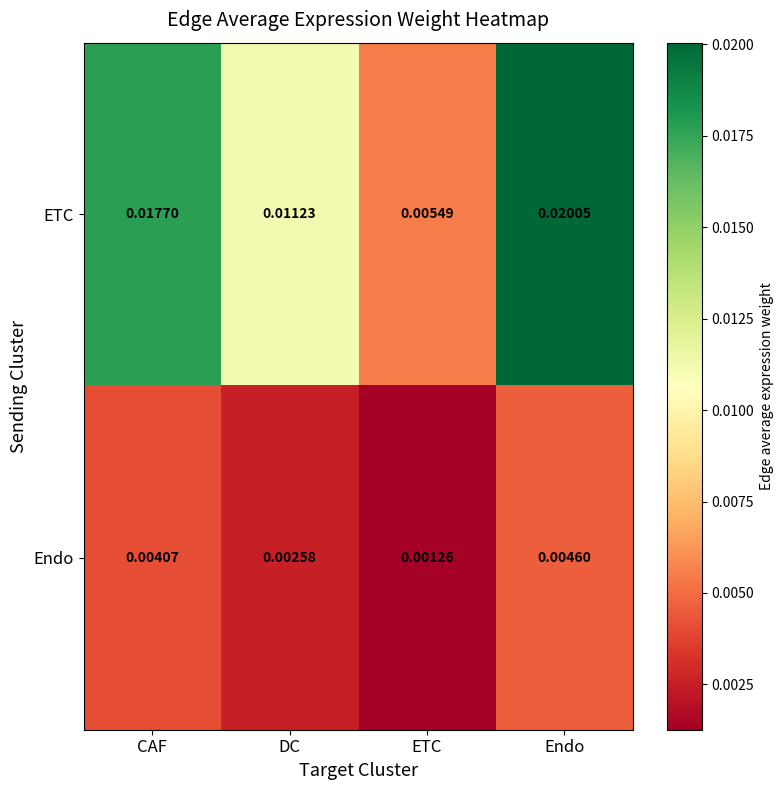

How many series are shown in this chart?

2